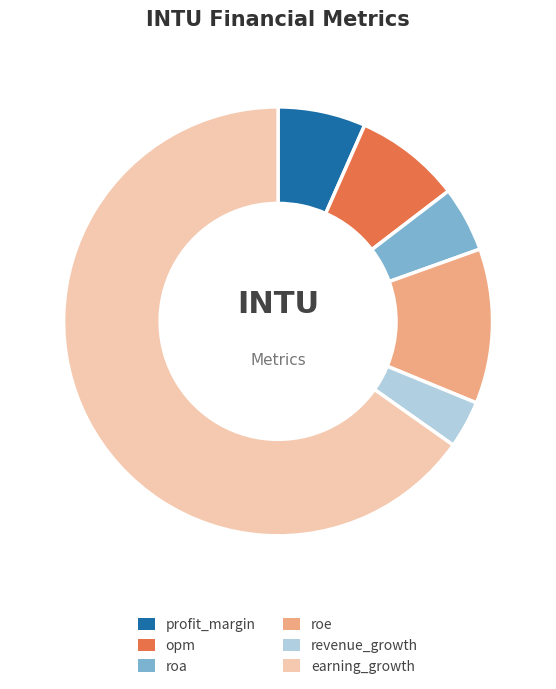

Which category has the biggest portion of the pie?

earning_growth